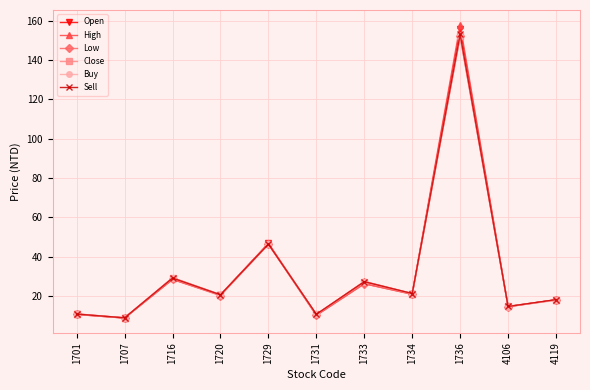

Between 1734 and 4119, which series saw the biggest shift?

Buy